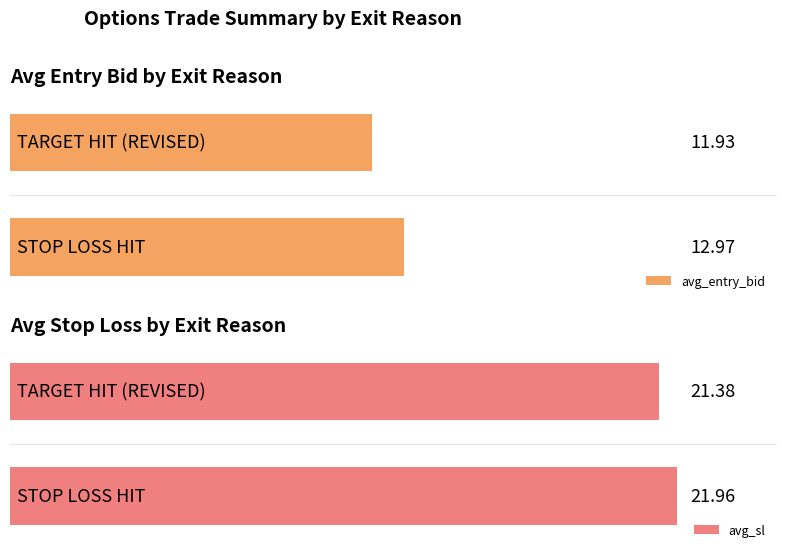

How many groups of bars are there?

2